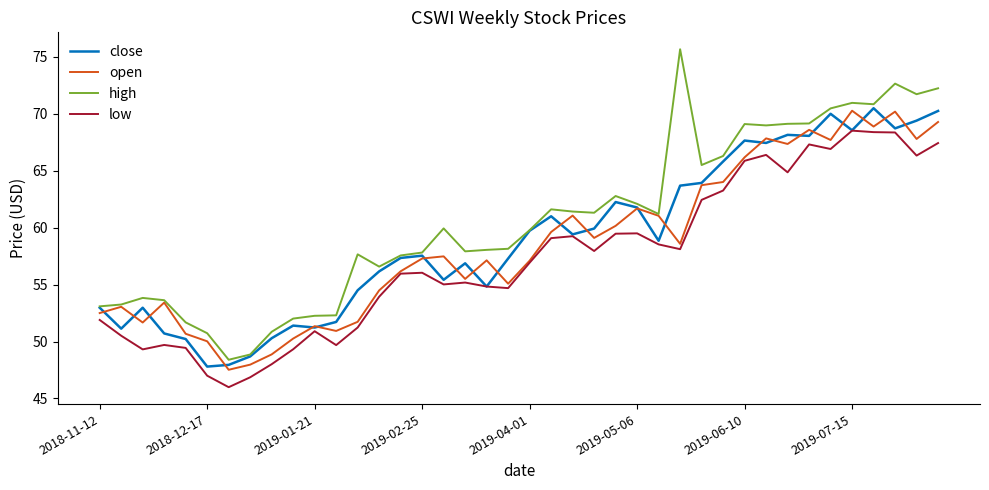

Which series has the largest total across all categories?

high